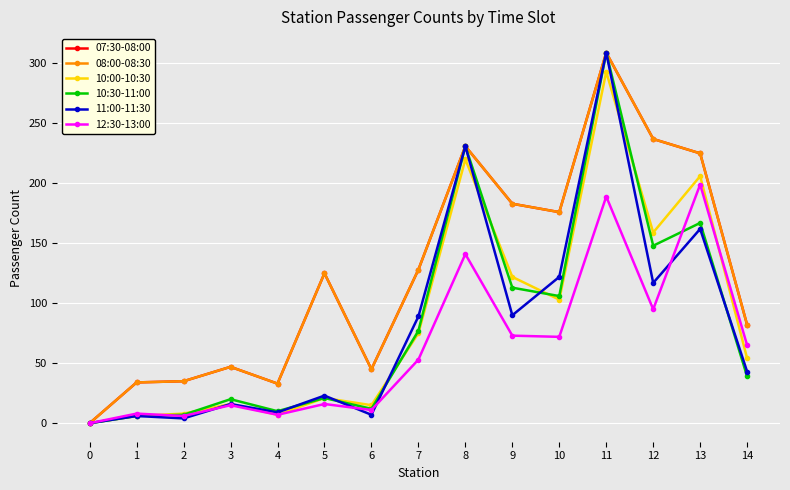

Does the chart have visible grid lines?

Yes